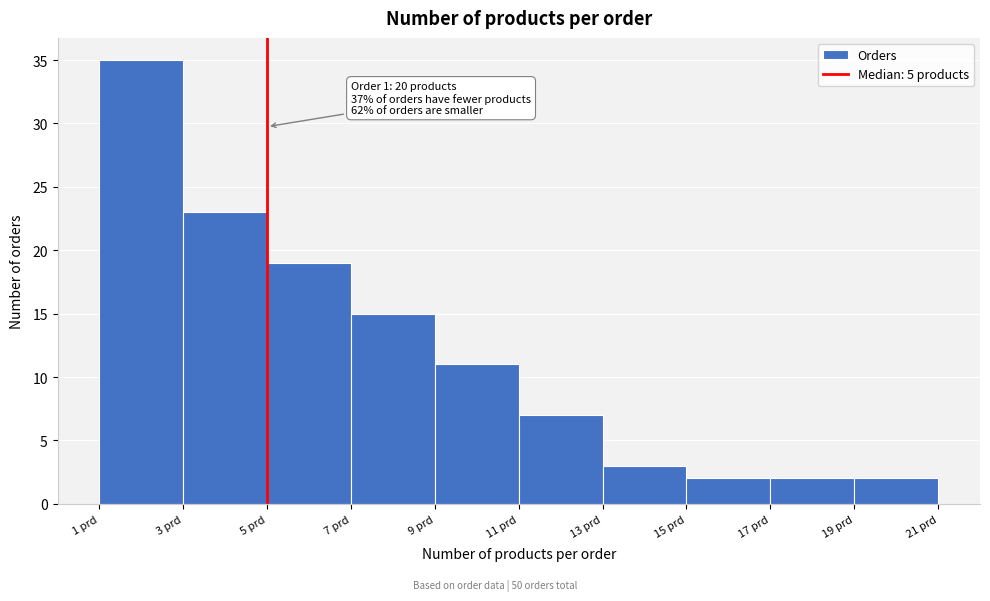

Over which range of the x-axis is the bar tallest?

1 to 3